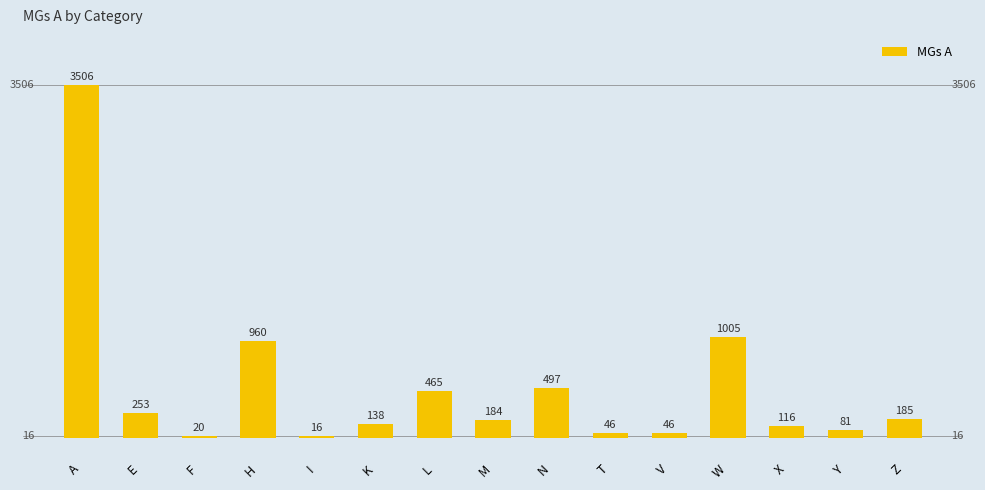

What position from the left is A?

1